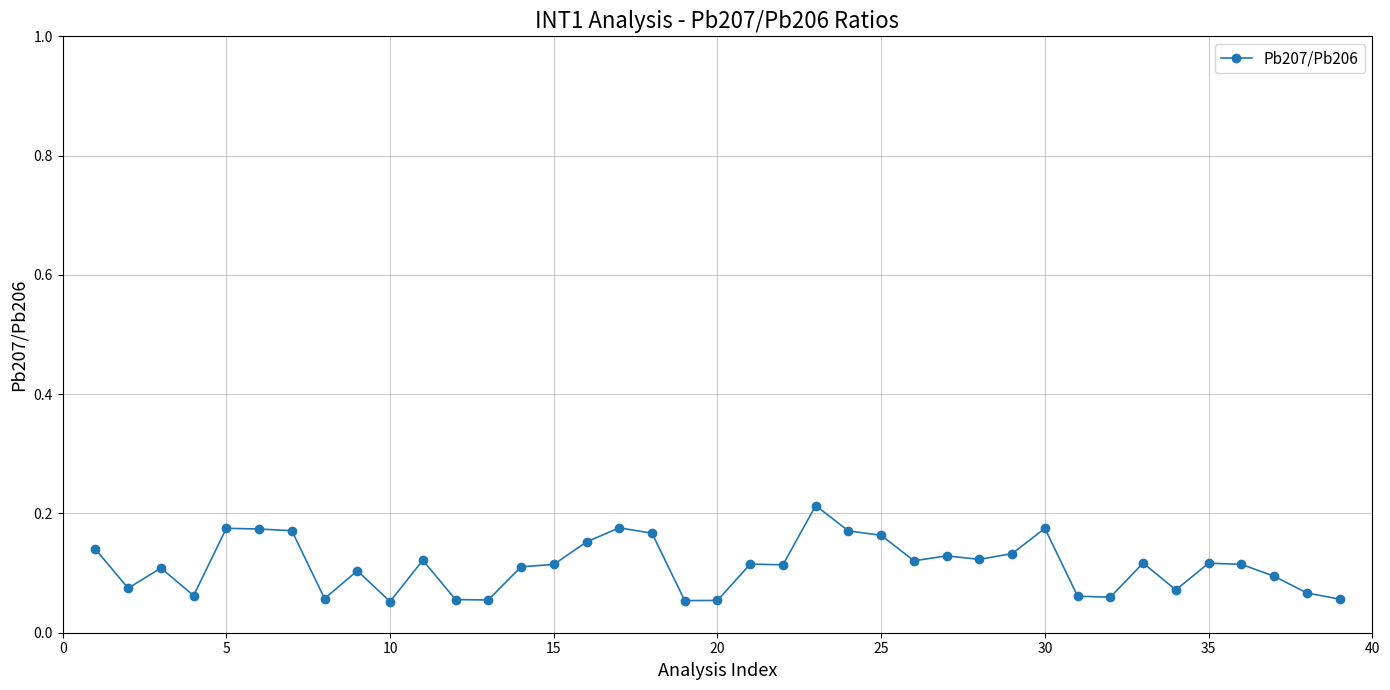

How many values are between 0 and 1?

39